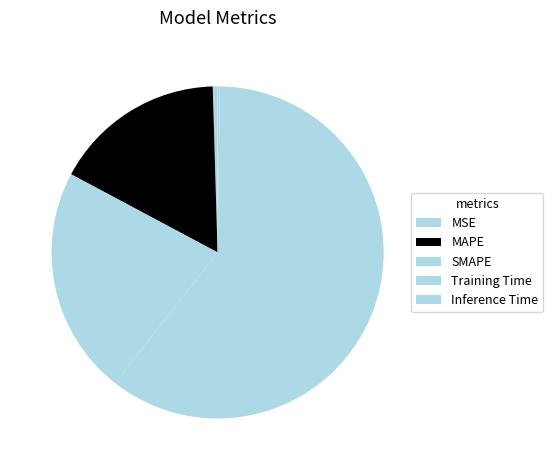

What is the smallest slice in the pie chart?

Inference Time